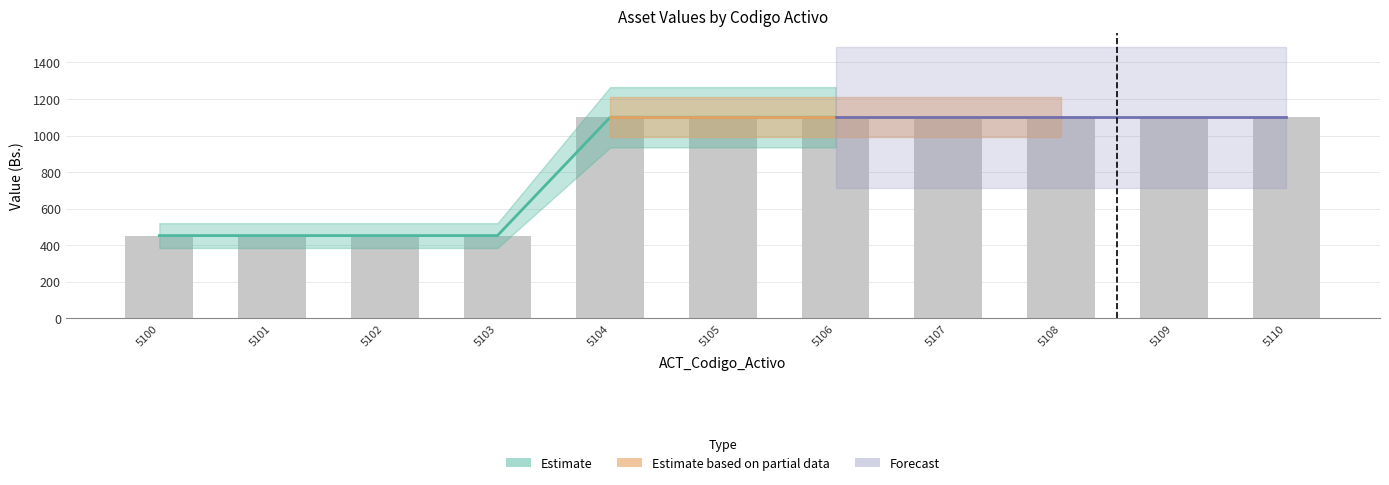

True or false: ACT_Actualizacion_Acumulada_Gestion_Anterior has a value of 1100.0 at 5110.

True